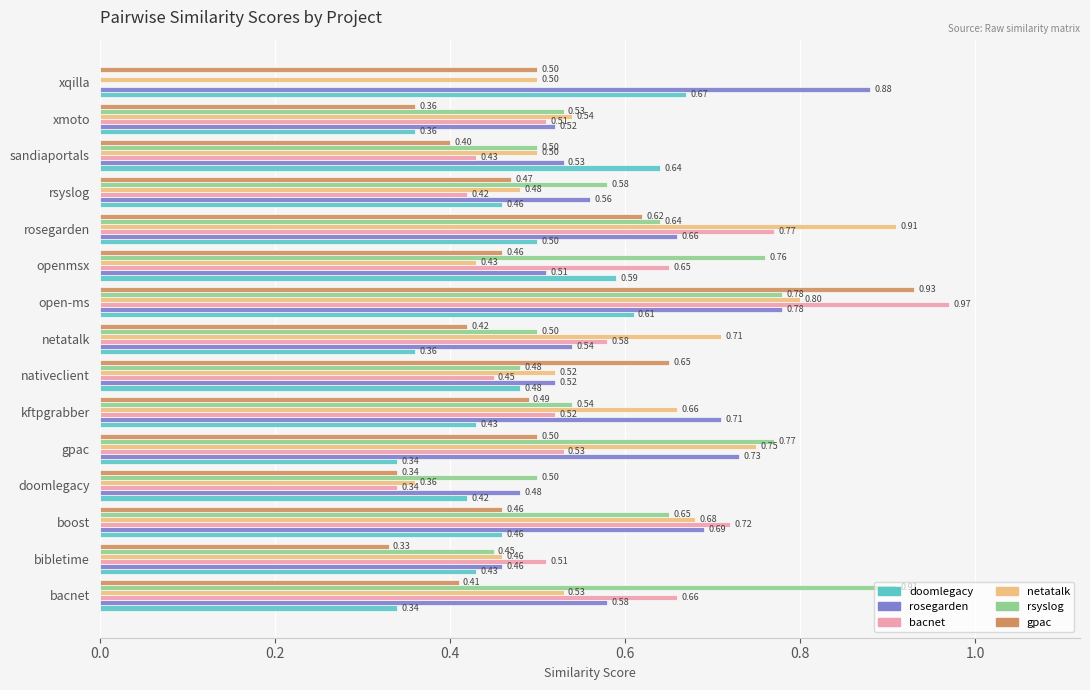

What is the total value across all series at rosegarden?

4.1